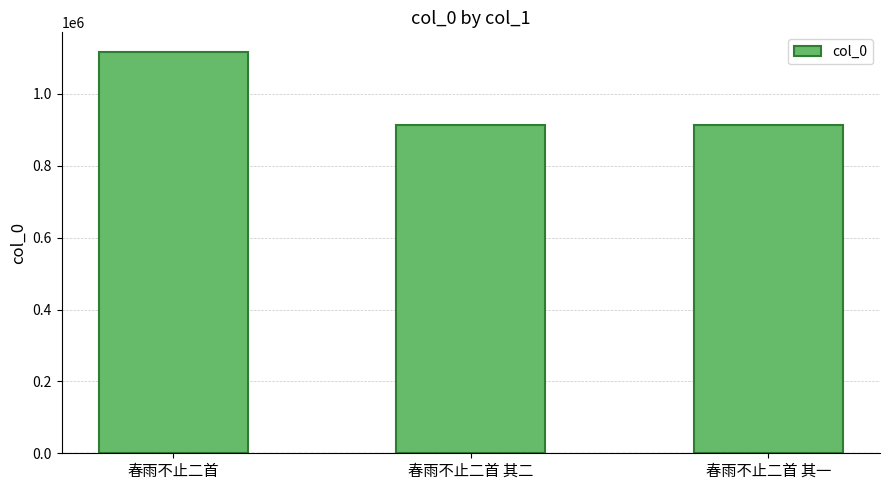

At which label does the data first exceed 913066?

春雨不止二首